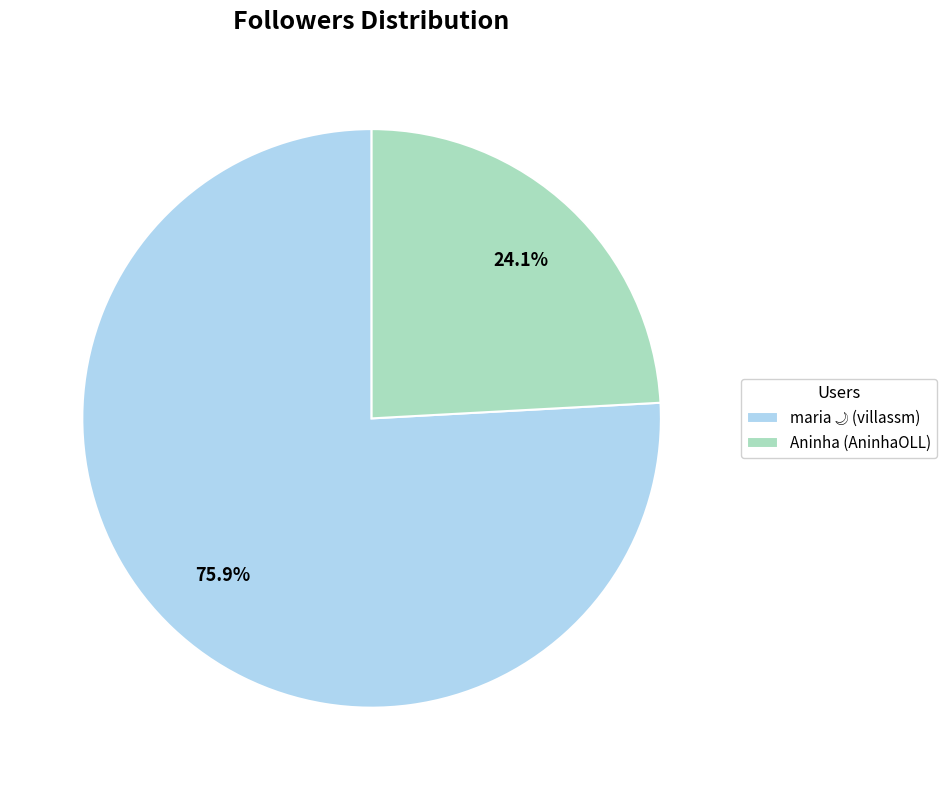

How many slices are in this pie chart?

2